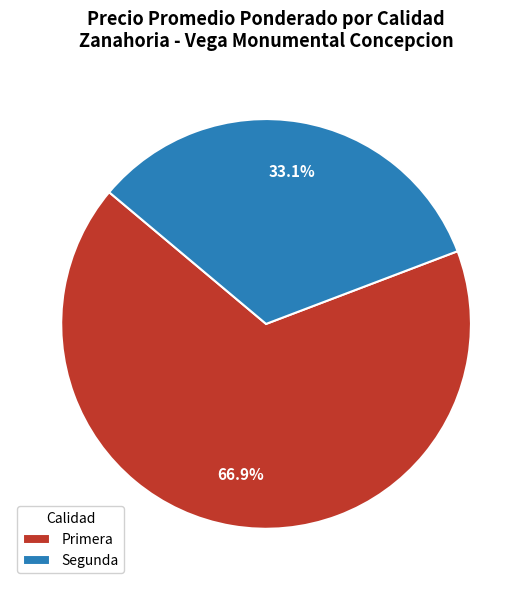

Rank the categories by value from highest to lowest.

Primera, Segunda